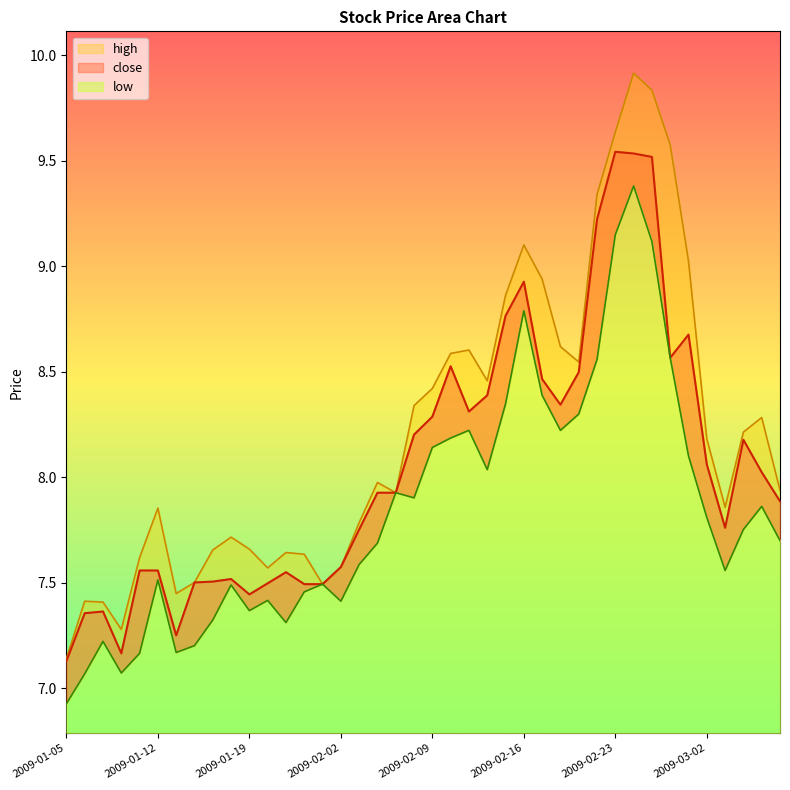

What is the spread (max minus min) of values at 2009-03-02?

0.4